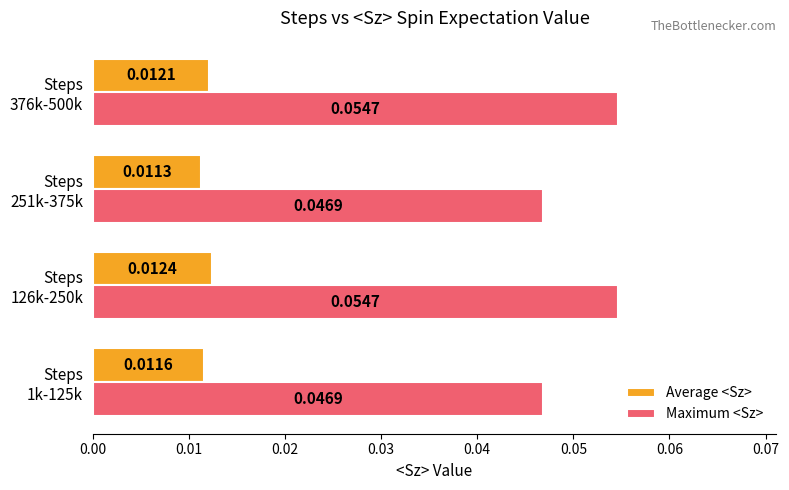

List the series in order of their overall mean, lowest first.

Average <Sz>, Maximum <Sz>